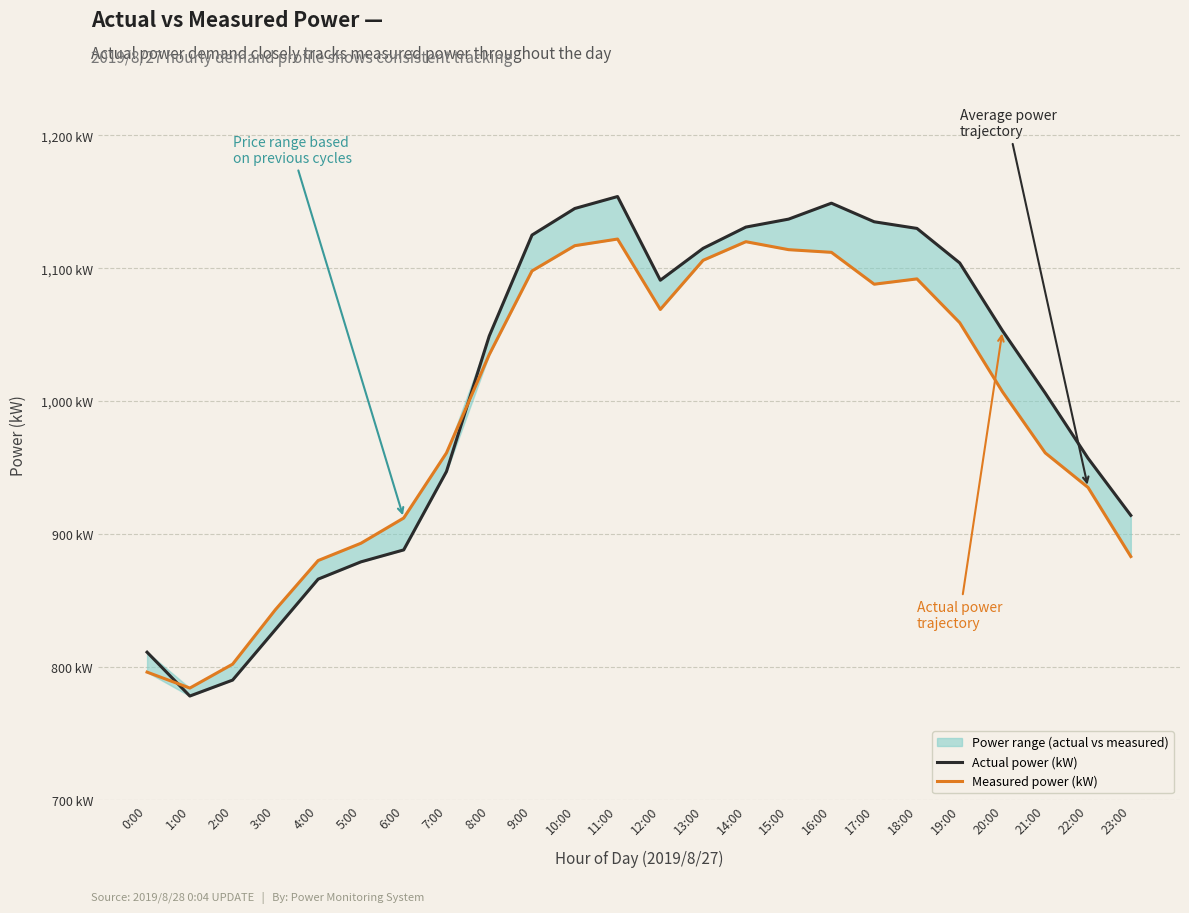

Is it true that Actual power (kW) equals 1125 at 9:00?

True